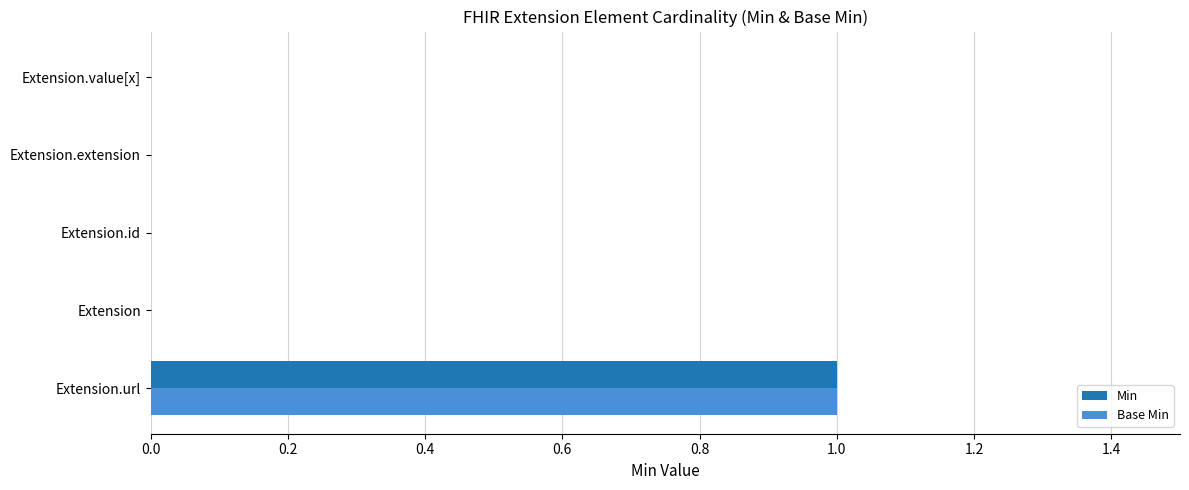

The Min series shows 0 at Extension.extension. True or false?

True